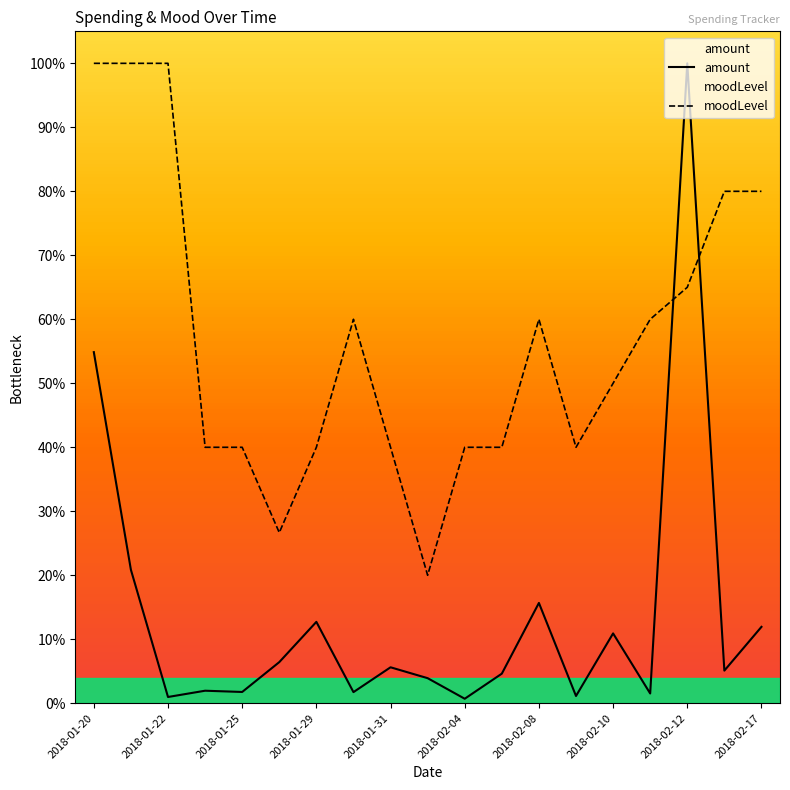

How many lines are shown in the chart?

2